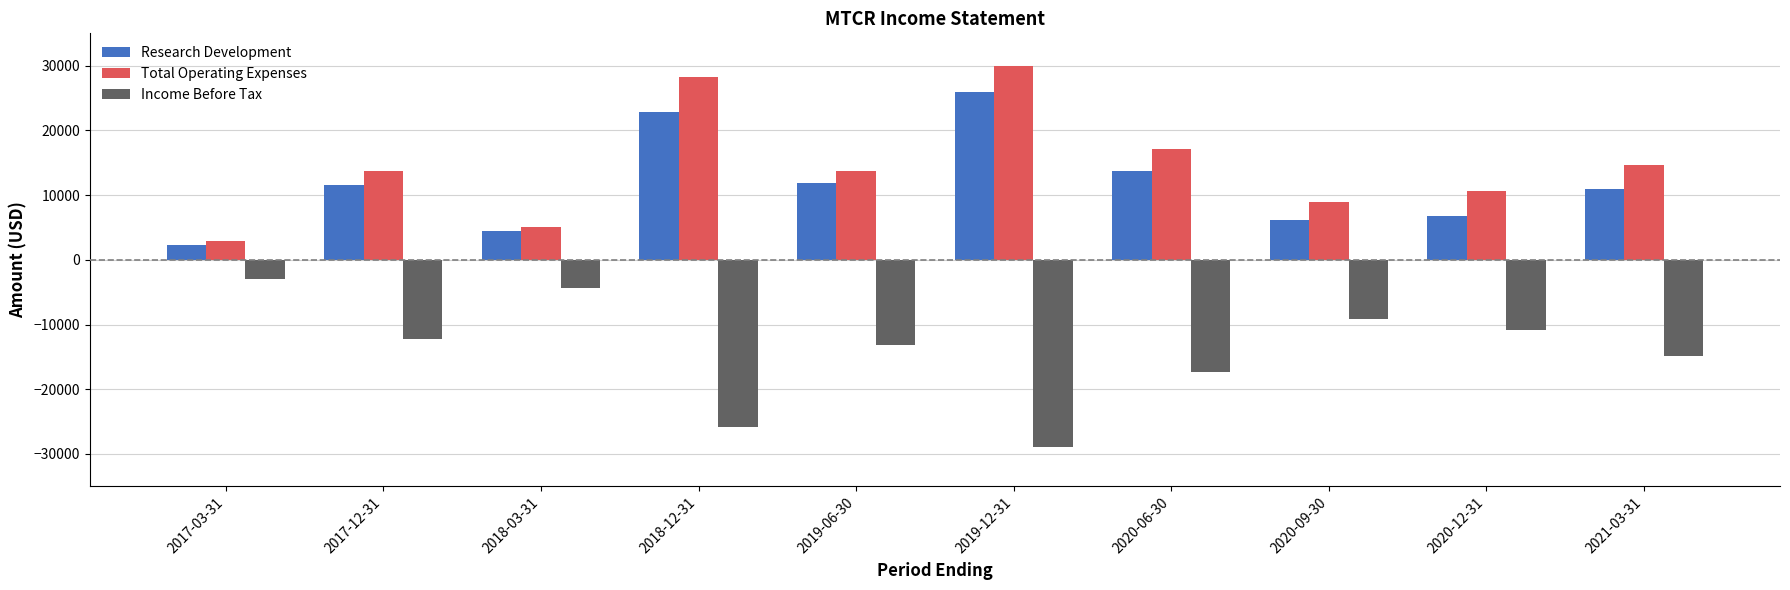

How many series are shown in this chart?

3